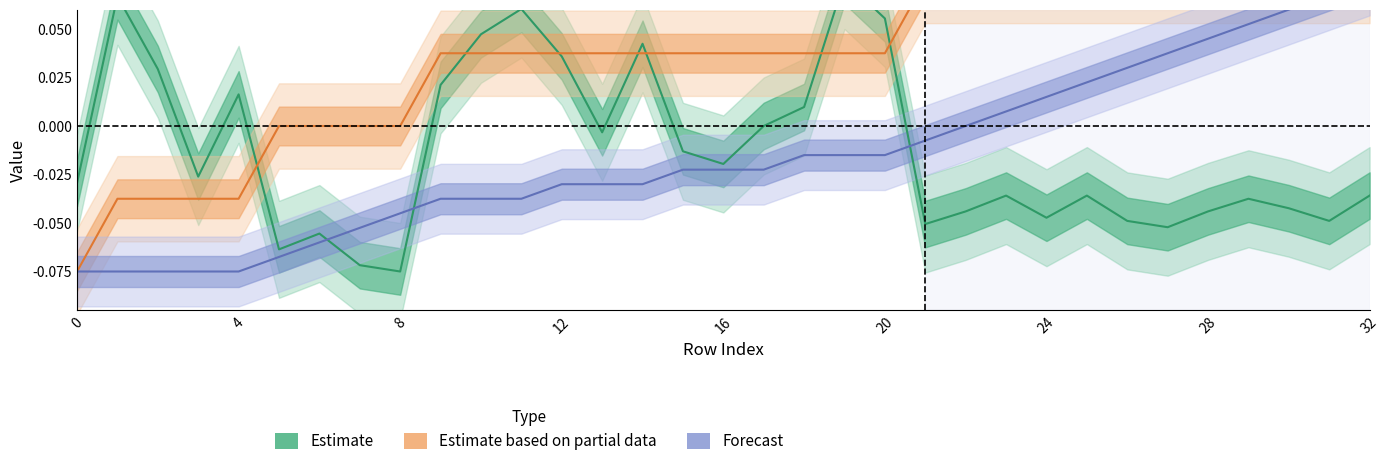

At which category is the sum across all series the highest?

32